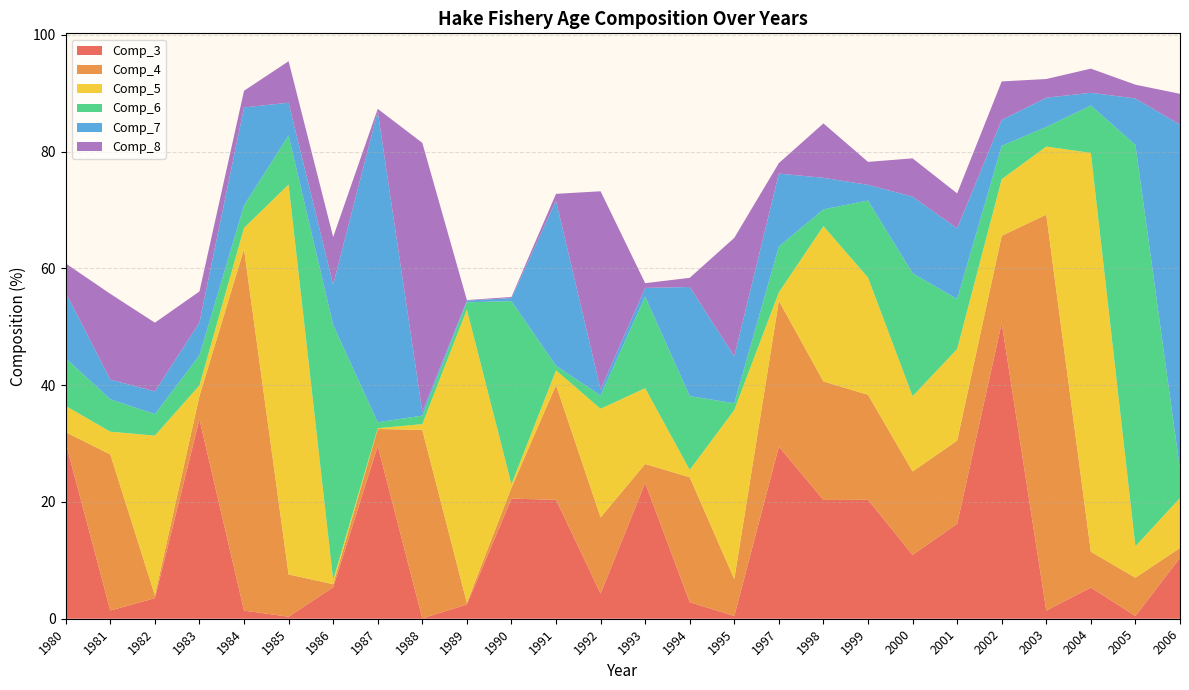

Reading left to right, extract all data points from this chart.

Comp_3: 30.1	1.4	3.5	34.1	1.4	0.3	5.4	29.6	0.1	2.4	20.6	20.4	4.3	23.2	2.8	0.5	29.5	20.3	20.4	10.9	16.2	50.6	1.4	5.3	0.5	10.4
Comp_4: 1.9	26.7	0.5	4.0	61.9	7.2	0.5	2.9	32.3	0.3	1.9	19.6	13.1	3.3	21.4	6.3	25.0	20.3	18.0	14.3	14.2	14.9	67.8	6.1	6.6	1.7
Comp_5: 4.5	3.9	27.3	1.8	3.6	66.8	0.8	0.1	1.0	50.2	0.6	2.5	18.6	13.0	1.3	29.0	1.5	26.6	20.1	12.9	15.7	9.7	11.7	68.3	5.4	8.6
Comp_6: 8.2	5.5	3.7	5.1	3.8	8.4	43.6	1.0	1.4	1.3	31.3	0.8	2.3	15.7	12.6	1.2	7.8	2.9	13.2	21.1	8.6	5.7	3.4	8.1	68.7	4.9
Comp_7: 11.2	3.4	3.9	5.6	16.8	5.6	6.9	53.3	0.7	0.3	0.5	28.3	1.0	1.5	18.7	8.1	12.5	5.4	2.7	13.1	12.1	4.4	5.0	2.2	8.0	59.0
Comp_8: 5.0	14.7	11.8	5.3	2.9	7.1	8.2	0.4	46.0	0.1	0.2	1.2	33.9	0.8	1.6	20.3	1.8	9.3	3.9	6.5	6.0	6.6	3.2	4.1	2.4	5.3